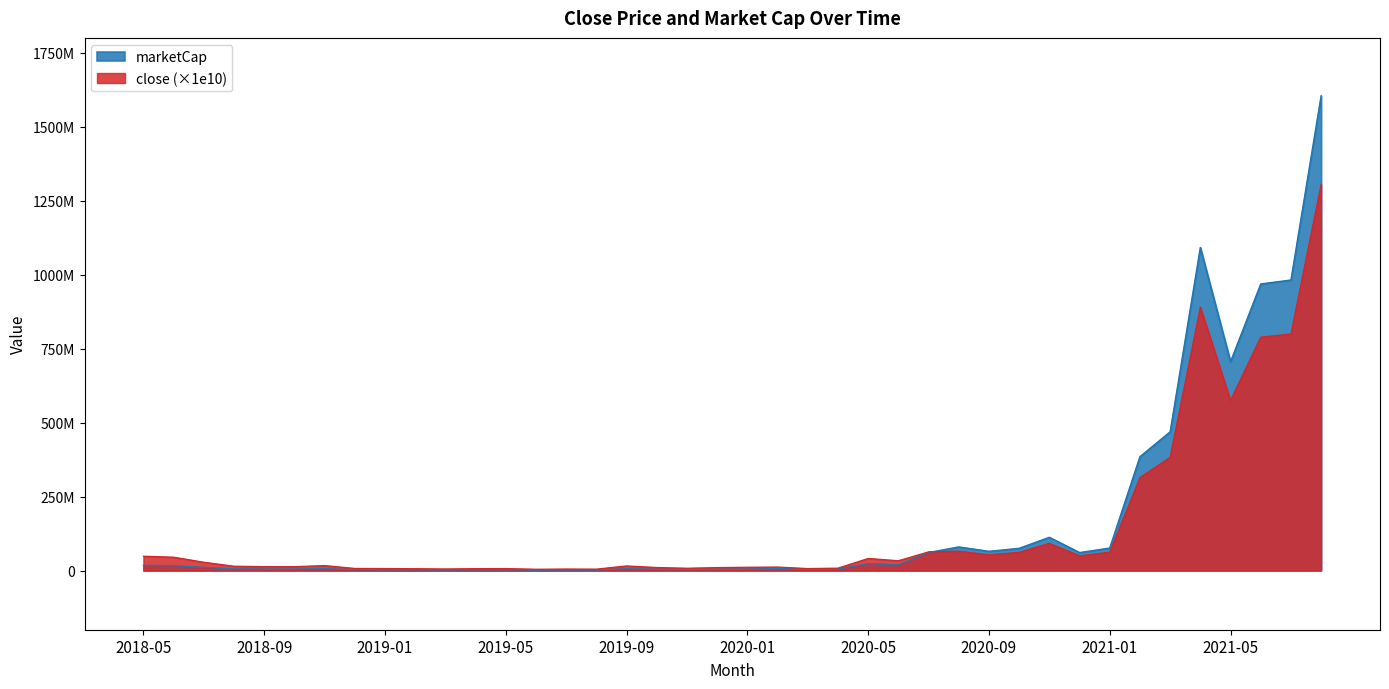

What position from the left is 2020-10?

30